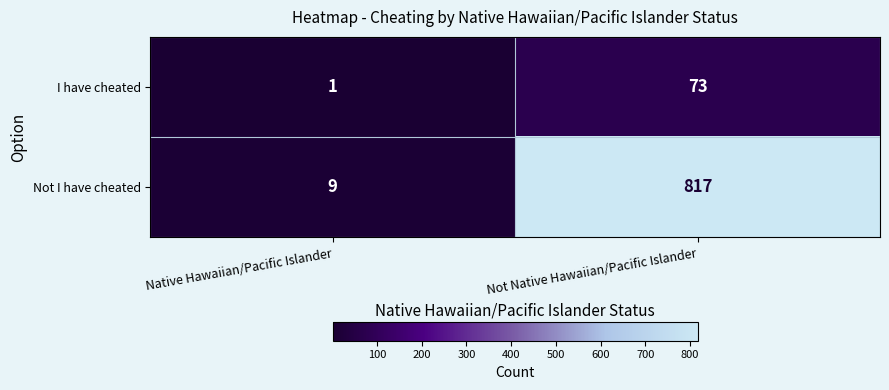

Which series has the largest total across all categories?

Not I have cheated